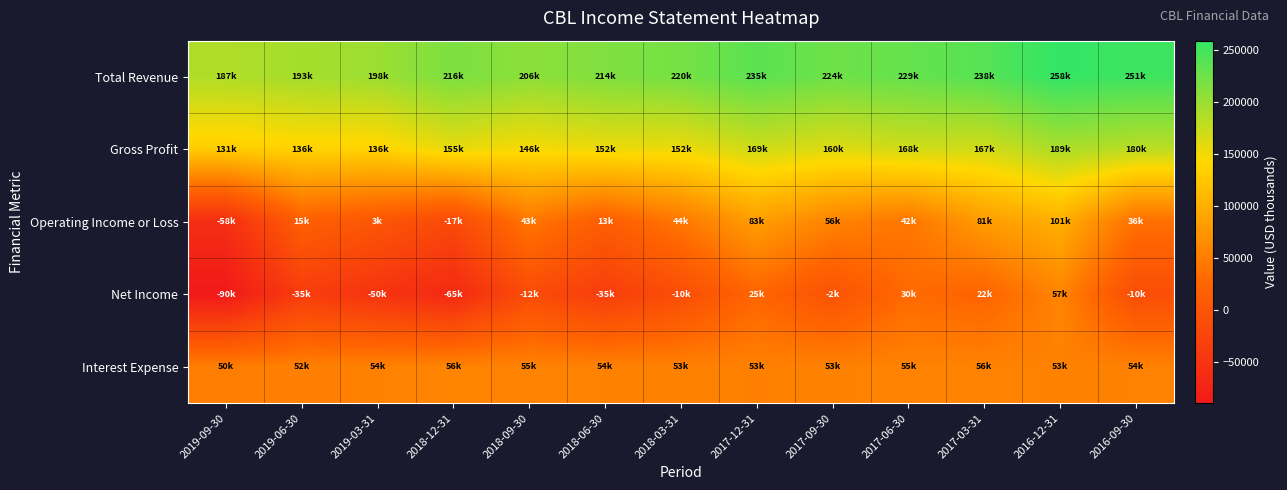

Which category has the highest value across all series?

2016-12-31